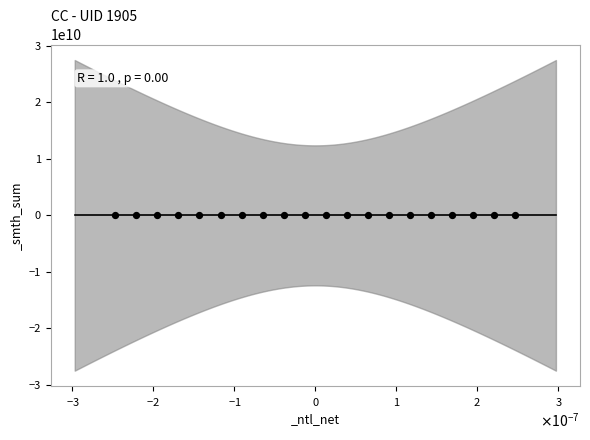

What is the range of Y values (max minus min)?

2400